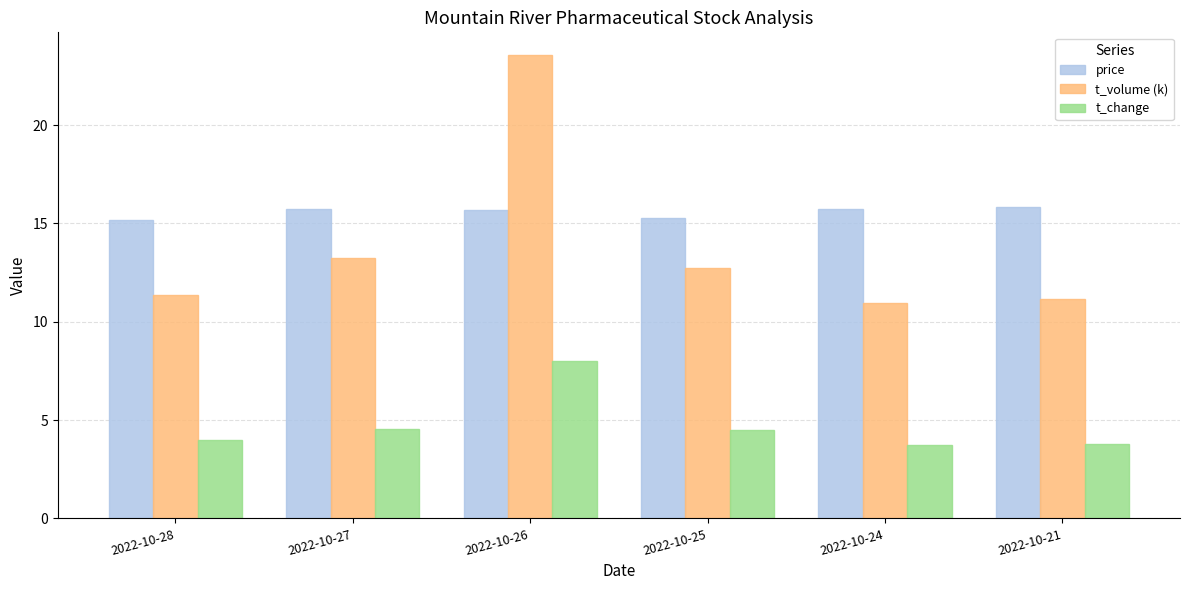

What is the maximum value shown in the chart?

23.5